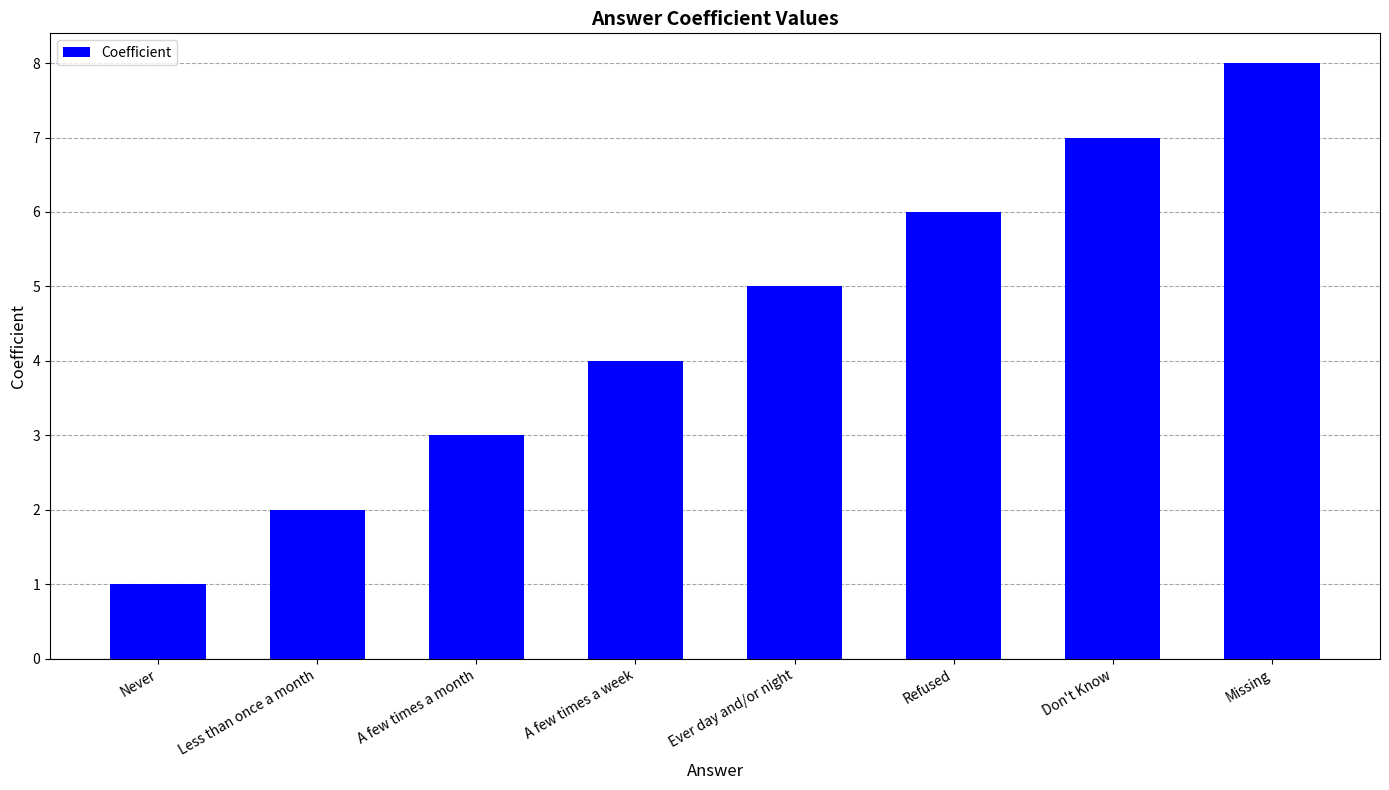

Reading left to right, what are all the values shown in this chart?

Never=1	Less than once a month=2	A few times a month=3	A few times a week=4	Ever day and/or night=5	Refused=6	Don't Know=7	Missing=8